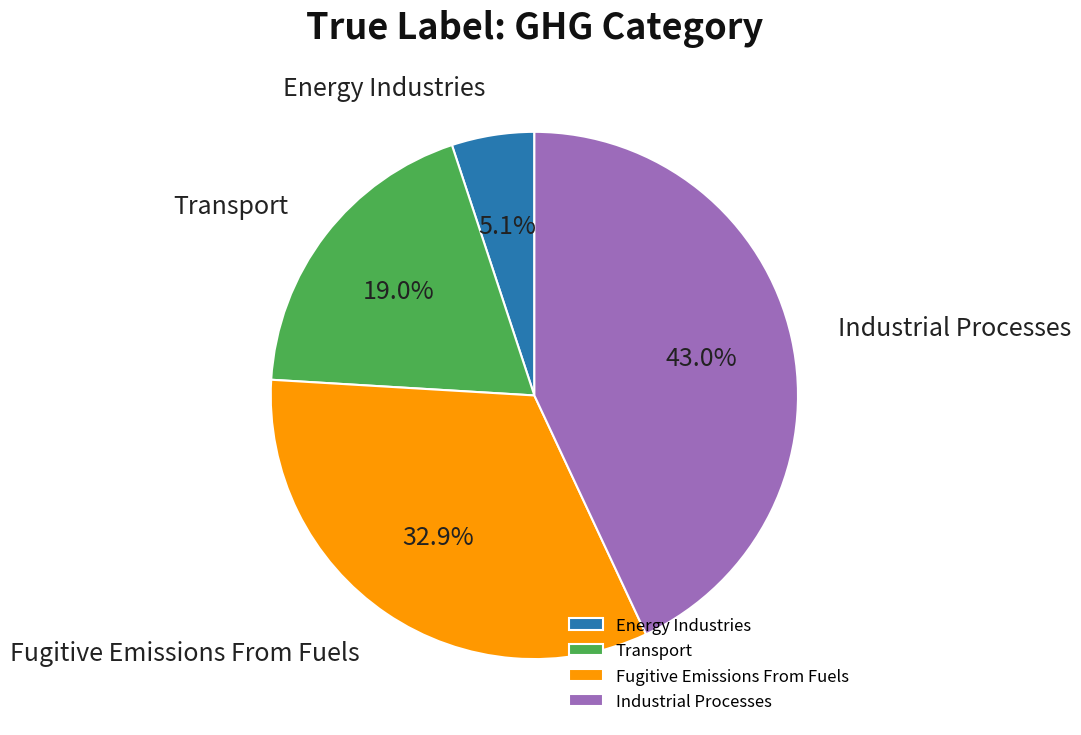

What is the ratio of the value at Fugitive Emissions From Fuels to the value at Energy Industries?

6.5